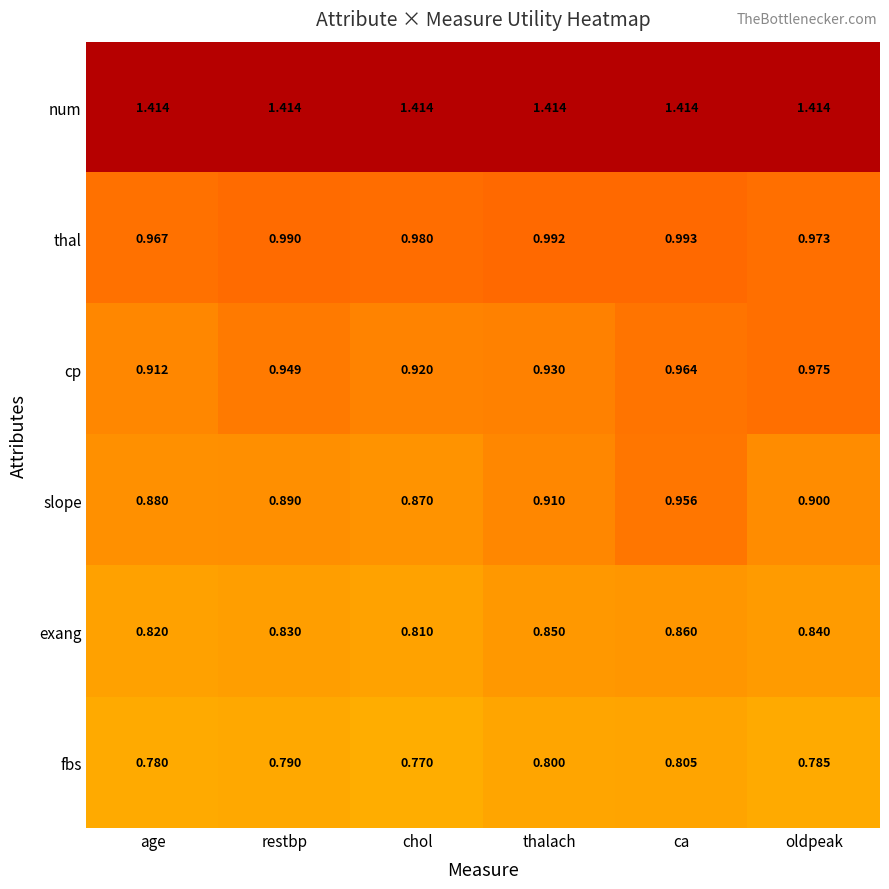

At which label is thal closest to 0?

age